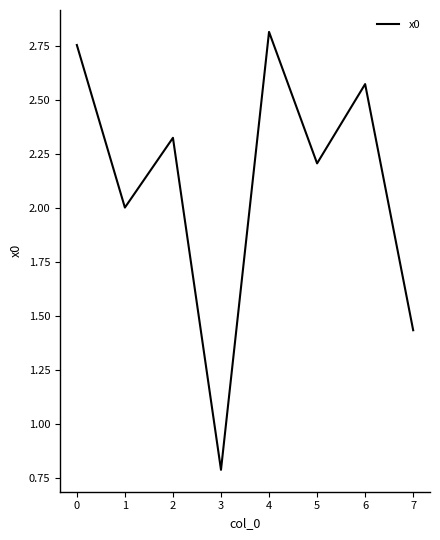

Rank the categories by value from lowest to highest.

3, 7, 1, 5, 2, 6, 0, 4